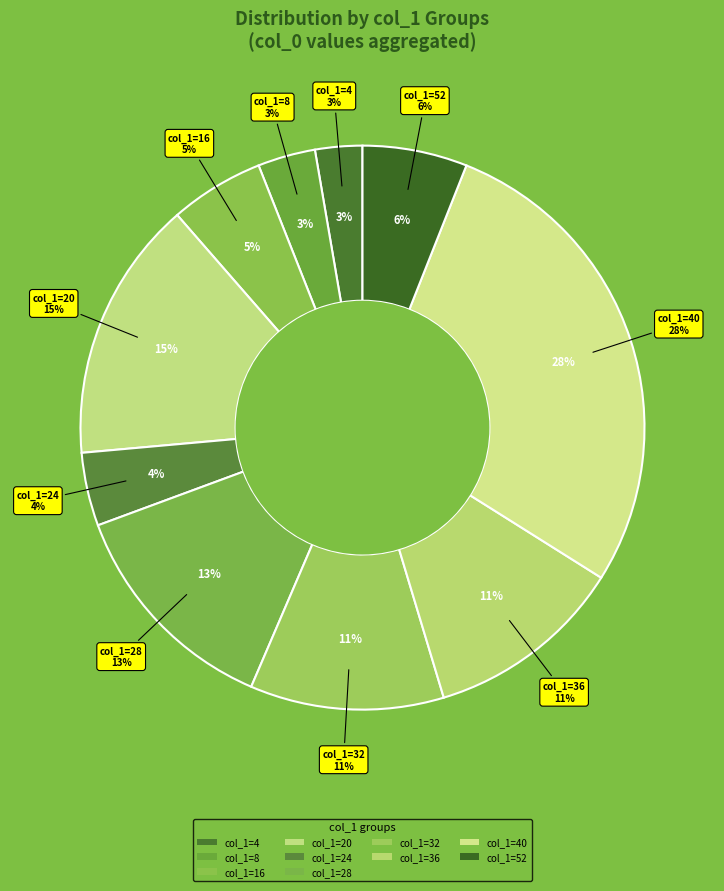

What percentage do 28 and 16 together represent?

17.1%